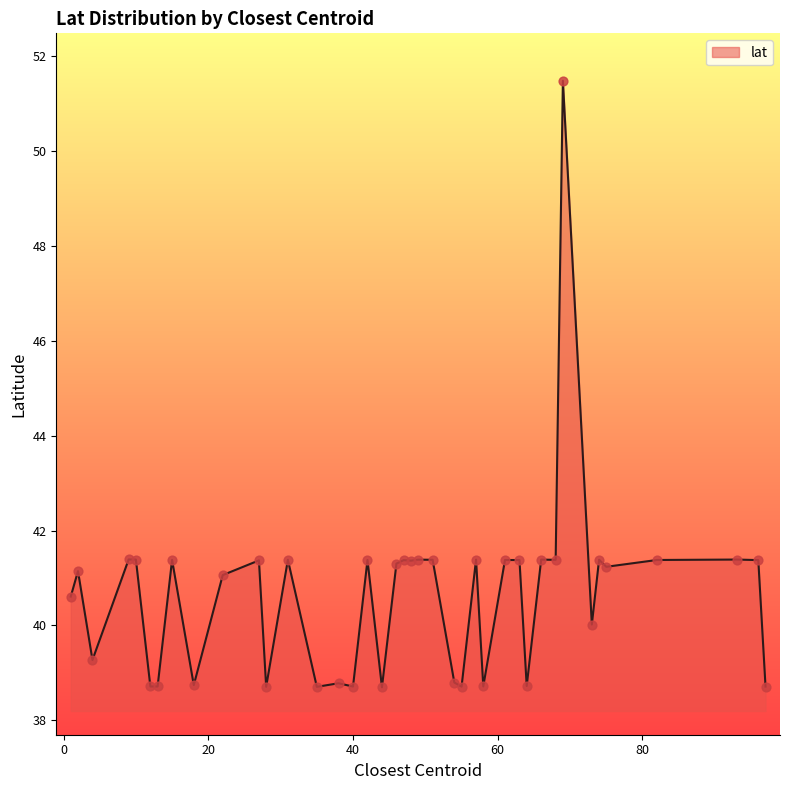

What is the smallest value displayed?

38.7